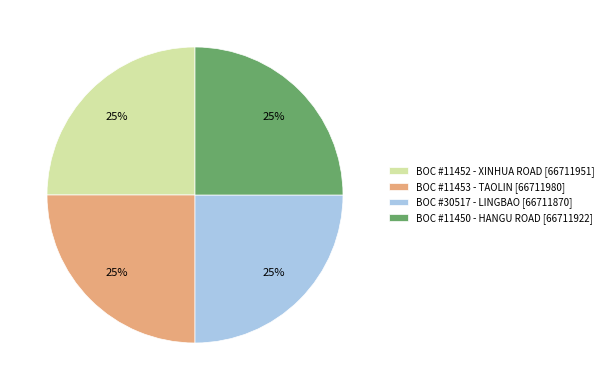

What percentage is the BOC #30517 - LINGBAO [66711870] slice, to the nearest percent?

25%